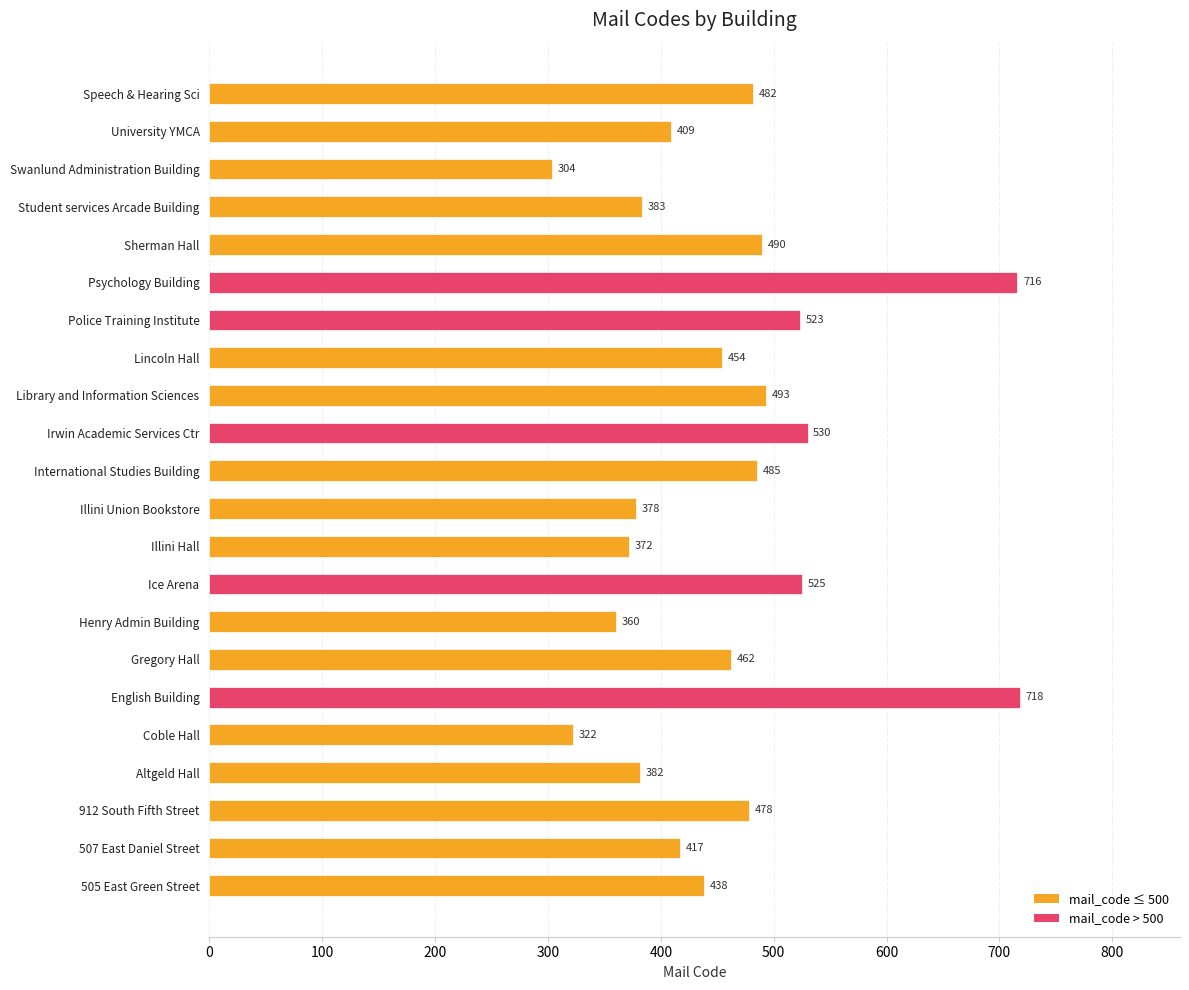

Reading top to bottom, extract all data points from this chart.

Speech & Hearing Sci=482	University YMCA=409	Swanlund Administration Building=304	Student services Arcade Building=383	Sherman Hall=490	Psychology Building=716	Police Training Institute=523	Lincoln Hall=454	Library and Information Sciences=493	Irwin Academic Services Ctr=530	International Studies Building=485	Illini Union Bookstore=378	Illini Hall=372	Ice Arena=525	Henry Admin Building=360	Gregory Hall=462	English Building=718	Coble Hall=322	Altgeld Hall=382	912 South Fifth Street=478	507 East Daniel Street=417	505 East Green Street=438